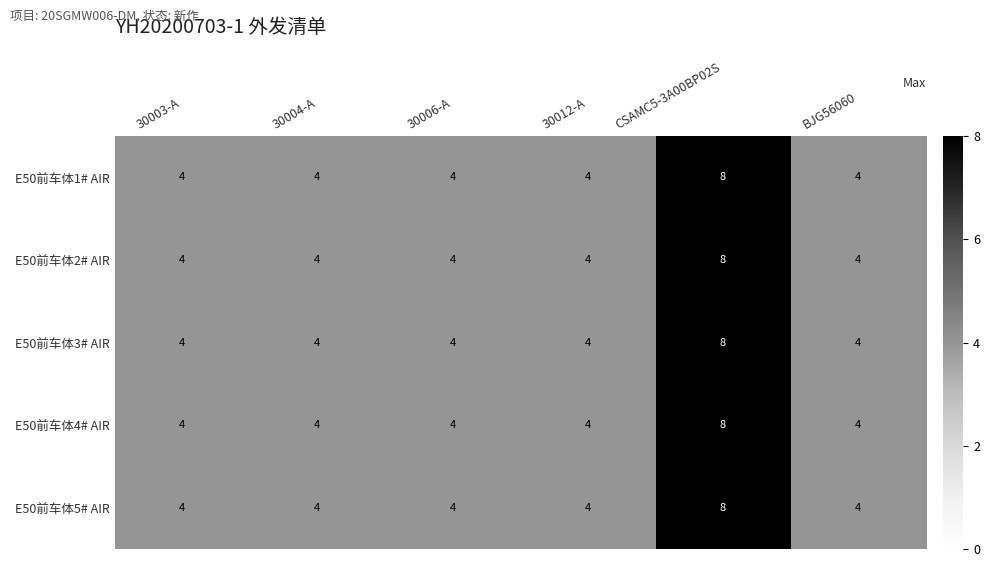

Reading right to left, extract all data points from this chart.

E50前车体1# AIR: BJG56060=4	CSAMC5-3A00BP02S=8	30012-A=4	30006-A=4	30004-A=4	30003-A=4
E50前车体2# AIR: BJG56060=4	CSAMC5-3A00BP02S=8	30012-A=4	30006-A=4	30004-A=4	30003-A=4
E50前车体3# AIR: BJG56060=4	CSAMC5-3A00BP02S=8	30012-A=4	30006-A=4	30004-A=4	30003-A=4
E50前车体4# AIR: BJG56060=4	CSAMC5-3A00BP02S=8	30012-A=4	30006-A=4	30004-A=4	30003-A=4
E50前车体5# AIR: BJG56060=4	CSAMC5-3A00BP02S=8	30012-A=4	30006-A=4	30004-A=4	30003-A=4